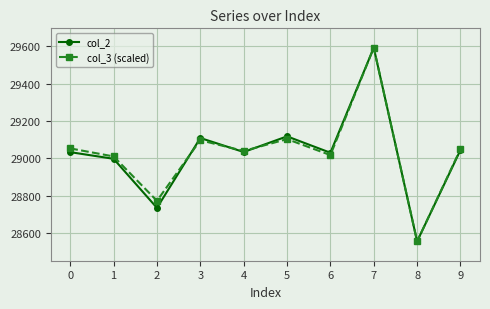

Which series changed the most between 0 and 5?

col_2